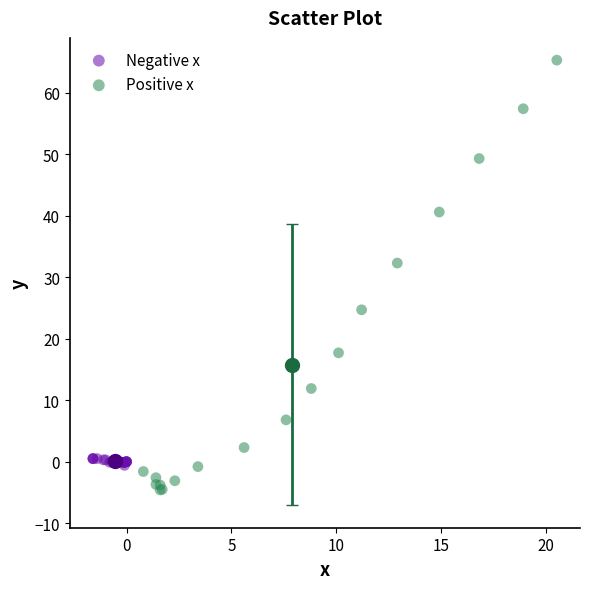

Which series has the widest spread of Y values?

Positive x